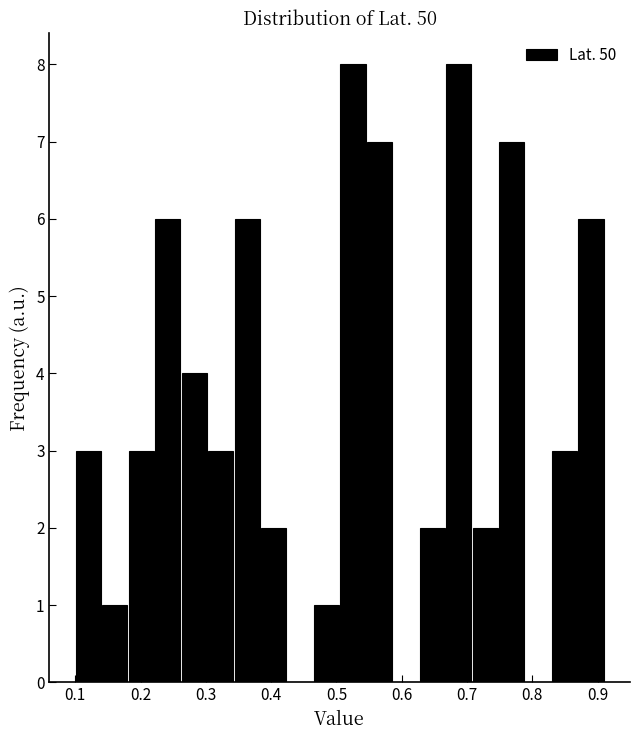

Reading left to right, transcribe this chart: for each bar, give the range it covers on the x-axis and its height. Neither the bar edges nor the heights are printed on the chart, so give them approximately, as read against the axes.

0.10 to 0.14: 3
0.14 to 0.18: 1
0.18 to 0.22: 3
0.22 to 0.26: 6
0.26 to 0.30: 4
0.30 to 0.34: 3
0.34 to 0.38: 6
0.38 to 0.42: 2
0.42 to 0.46: 0
0.46 to 0.51: 1
0.51 to 0.55: 8
0.55 to 0.59: 7
0.59 to 0.63: 0
0.63 to 0.67: 2
0.67 to 0.71: 8
0.71 to 0.75: 2
0.75 to 0.79: 7
0.79 to 0.83: 0
0.83 to 0.87: 3
0.87 to 0.91: 6